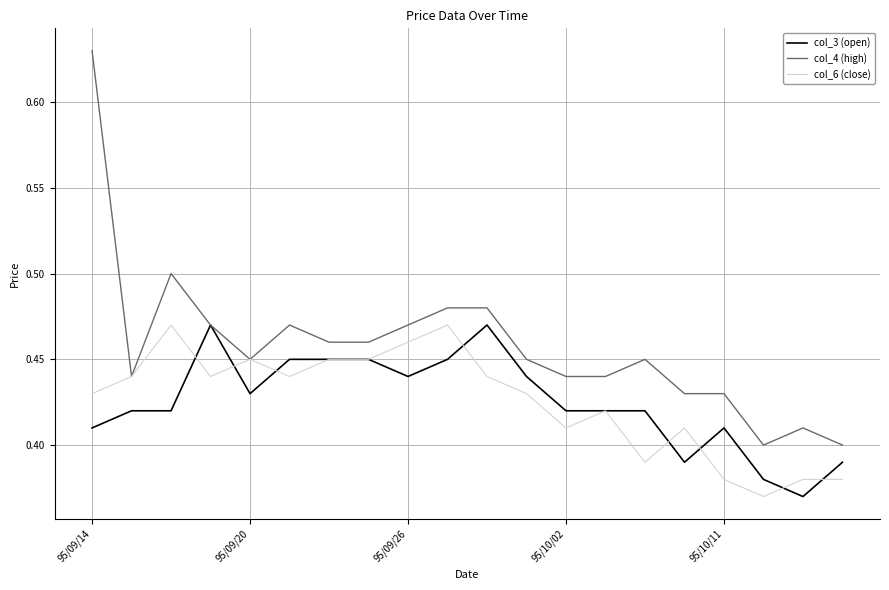

Which series has the widest spread of values?

col_4 (high)